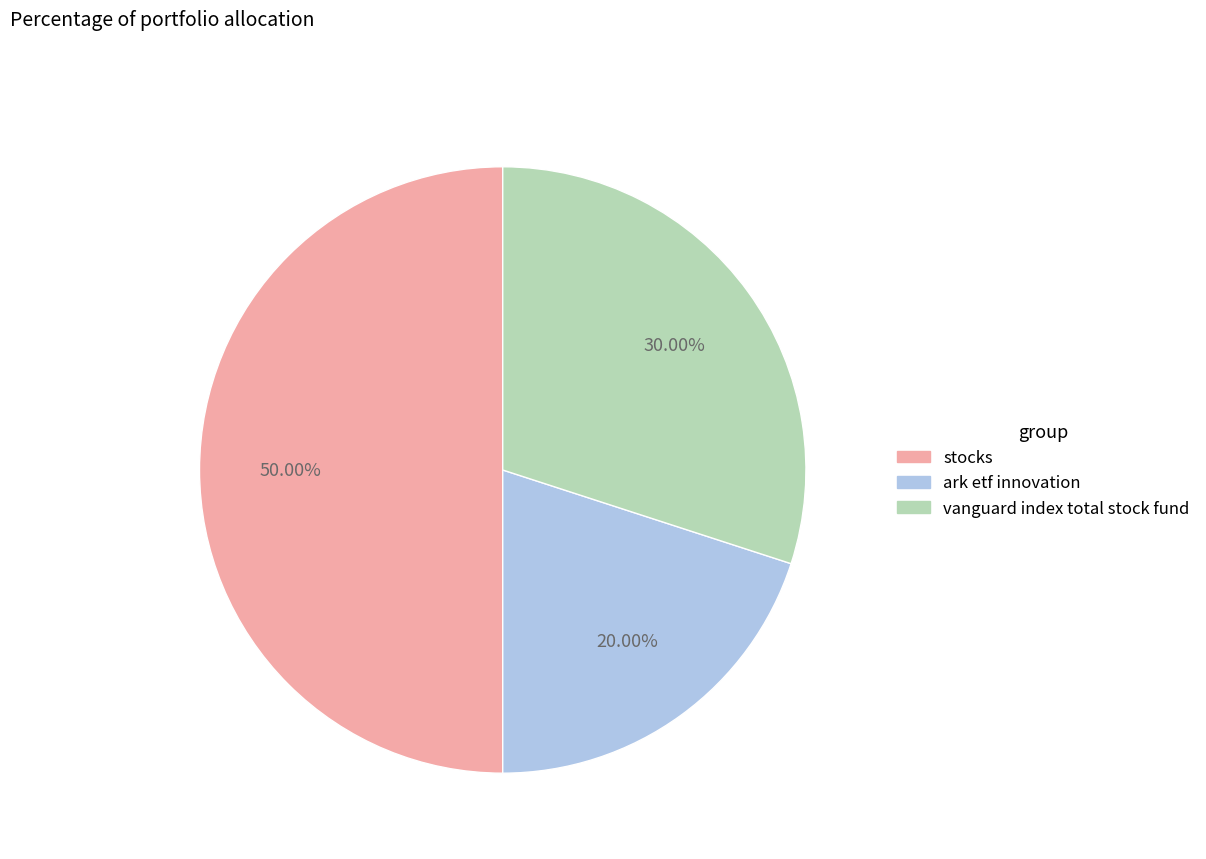

Which has a higher value, vanguard index total stock fund or ark etf innovation?

vanguard index total stock fund